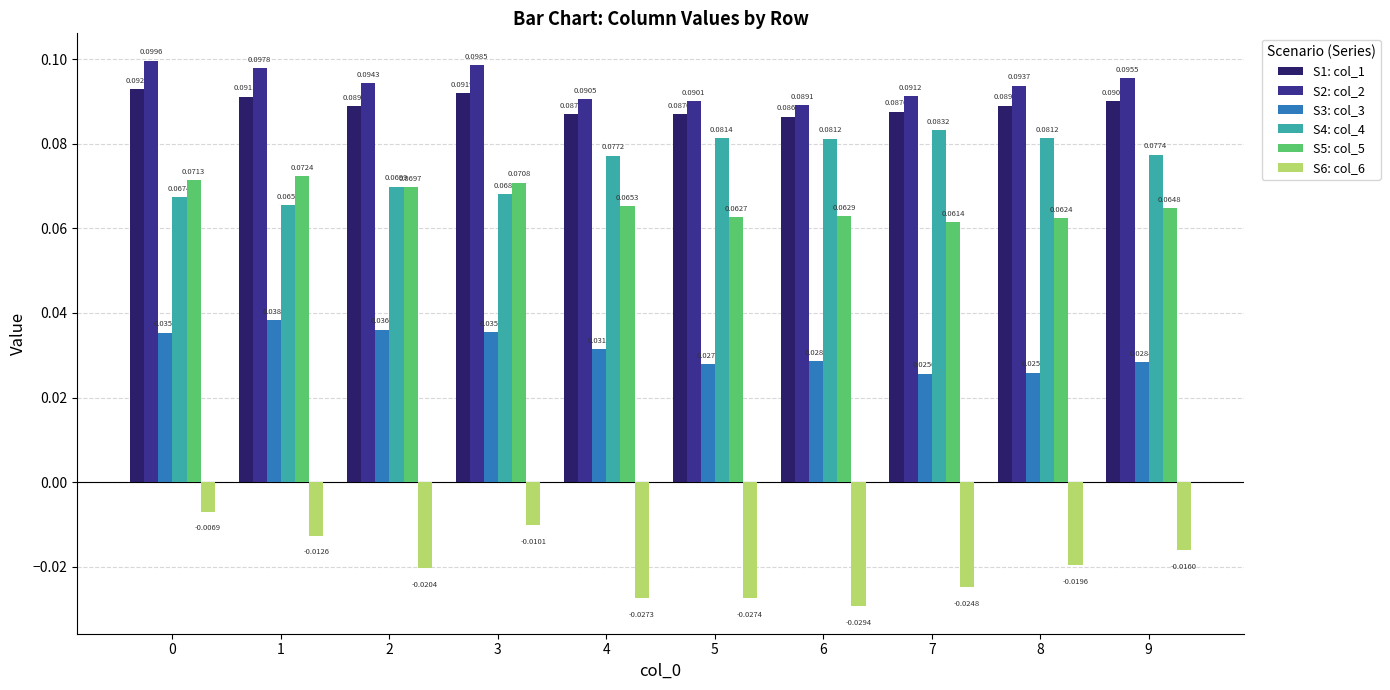

What is the total value across all series at 4?

0.3